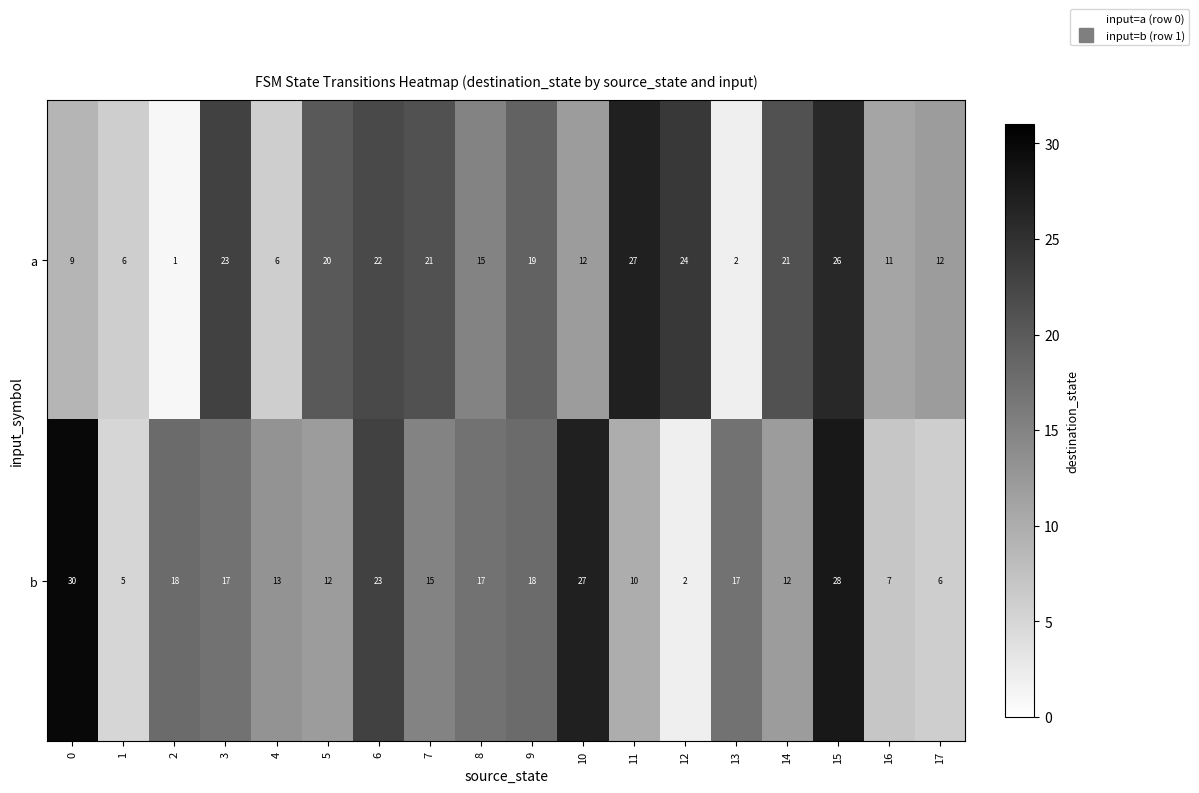

What is the difference between the second highest and second lowest values in the b series?

23